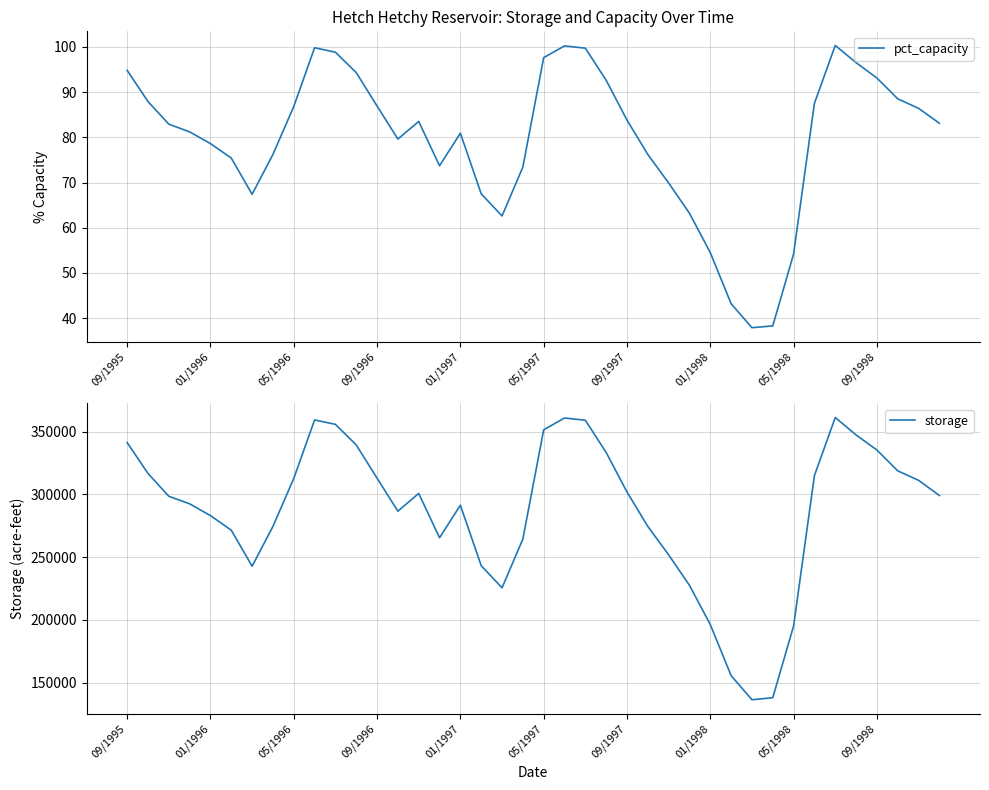

What is the difference between the second highest and second lowest values in the storage series?

222791